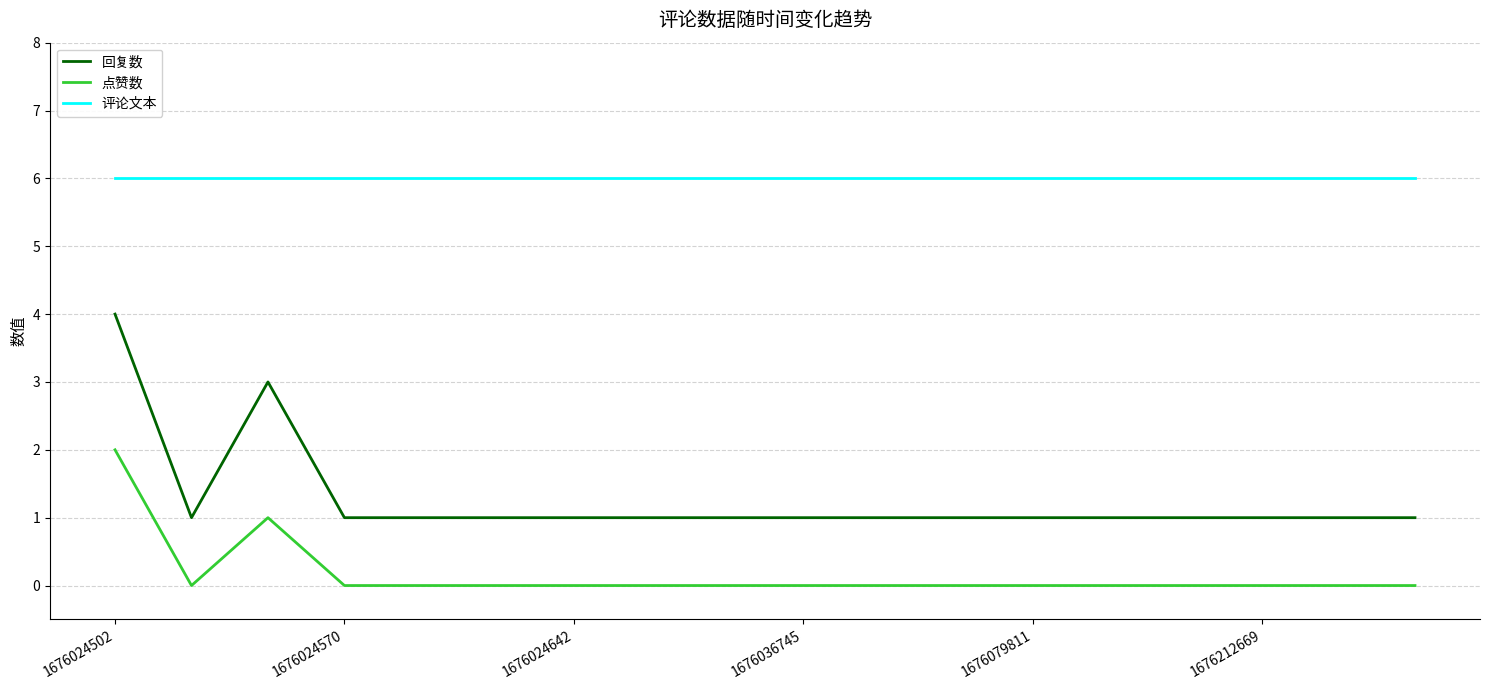

What is the greatest value displayed?

6